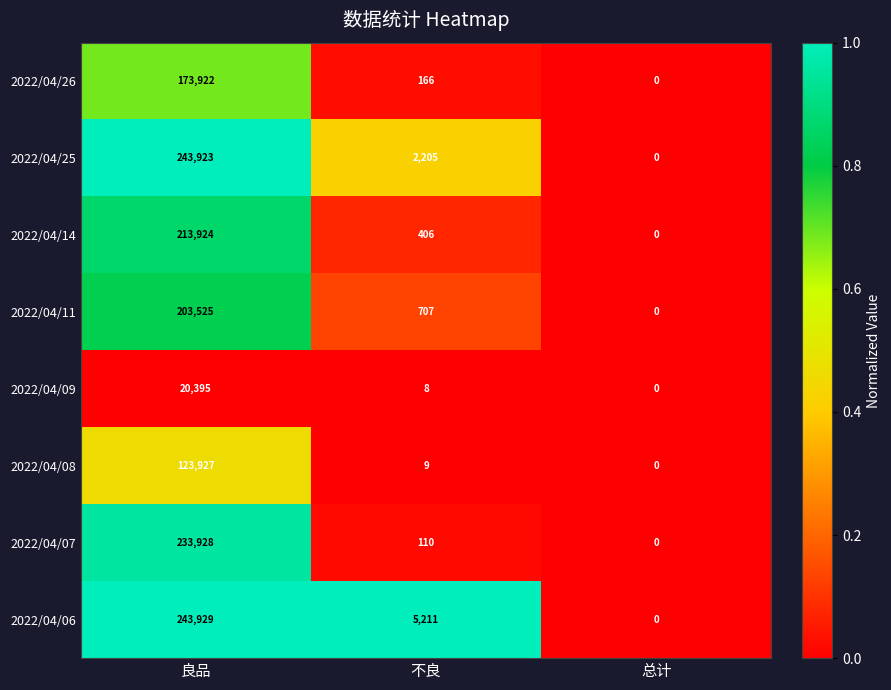

Is it true that 2022/04/14 equals 406 at 不良?

True